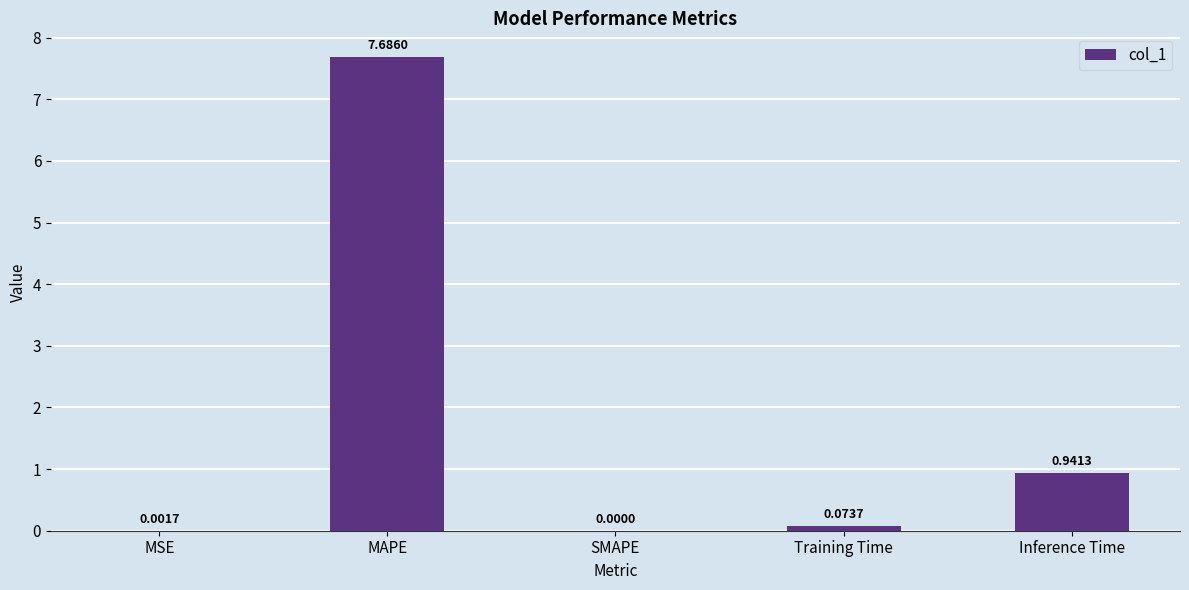

What is the sum of all values?

8.7